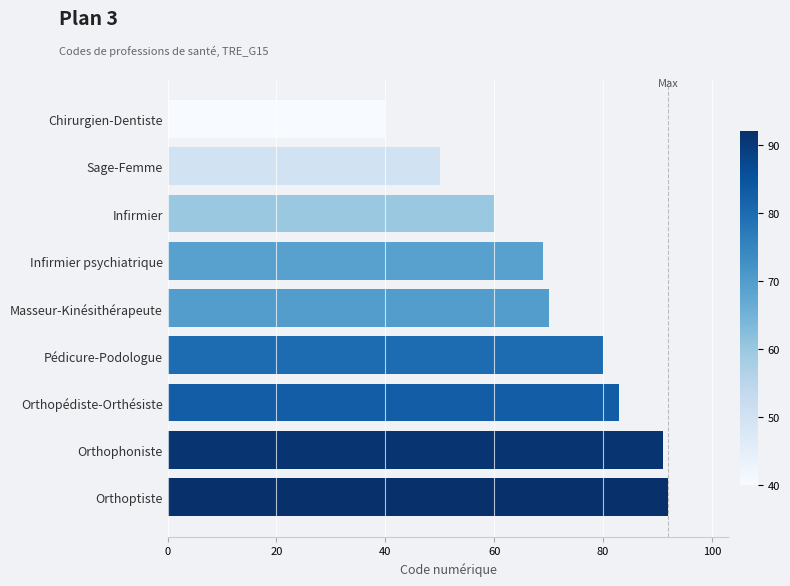

How many series are shown in this chart?

1